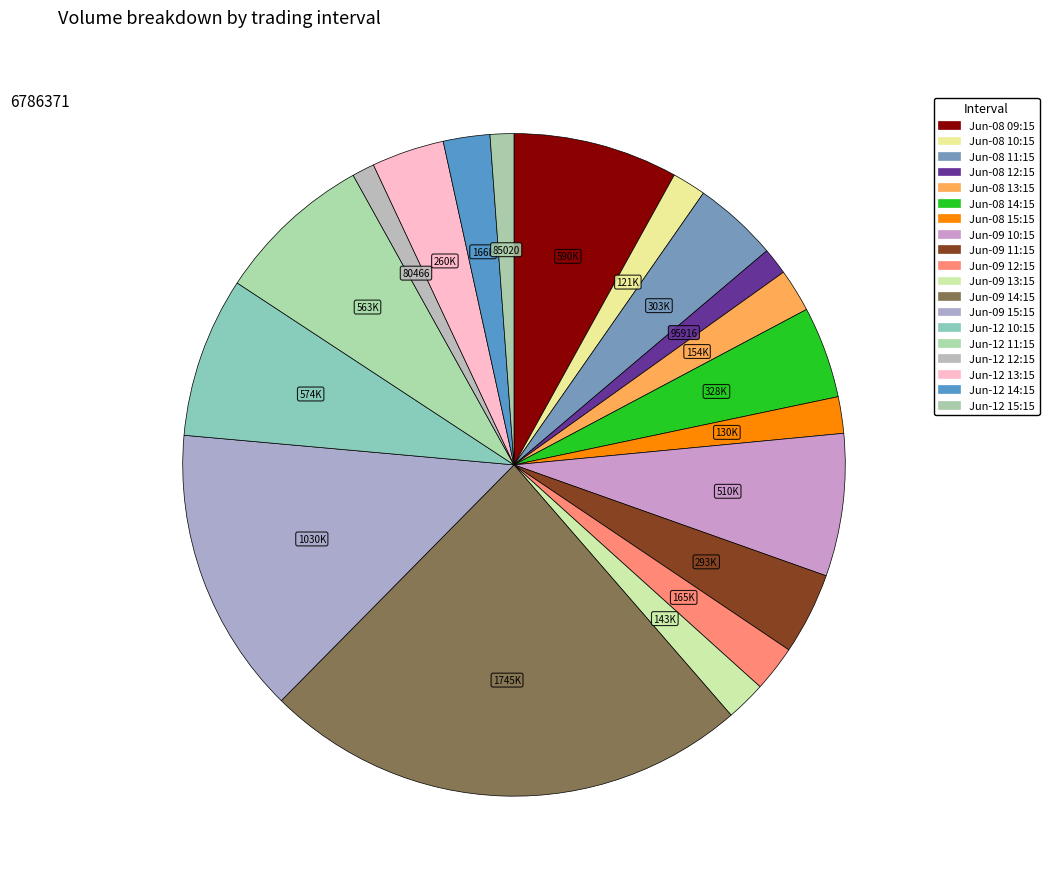

How many slices are in this pie chart?

19